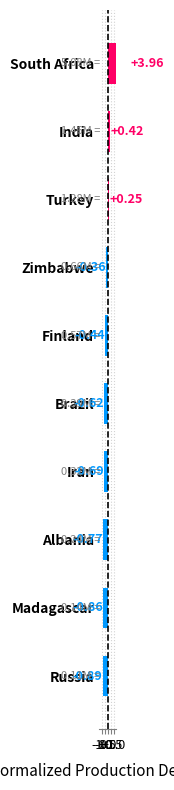

Does the chart contain stacked bars?

No